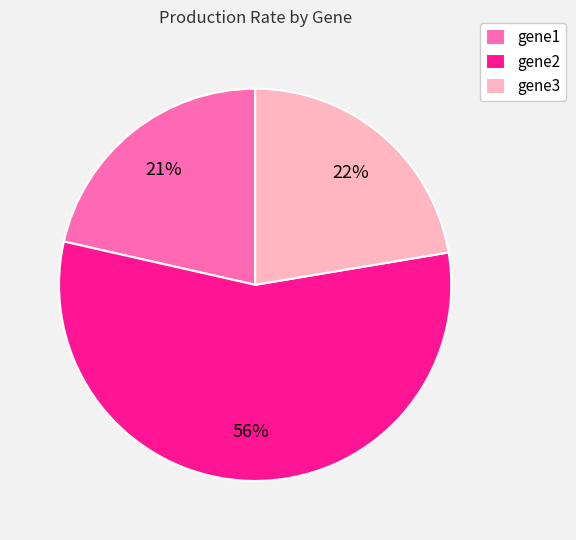

True or false: gene3 accounts for 28% of the total.

False